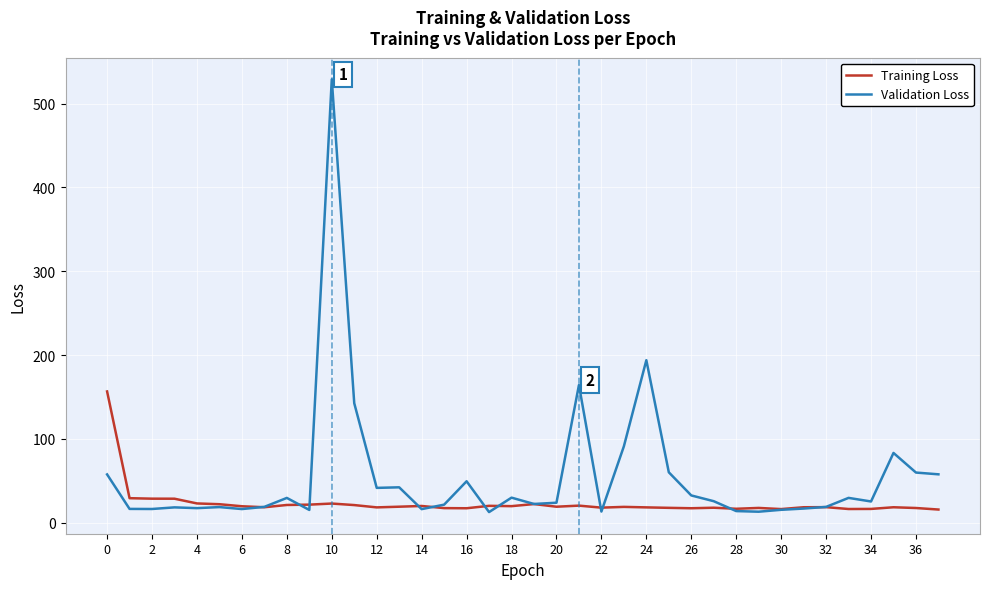

List the series in order of their overall mean, lowest first.

Training Loss, Validation Loss